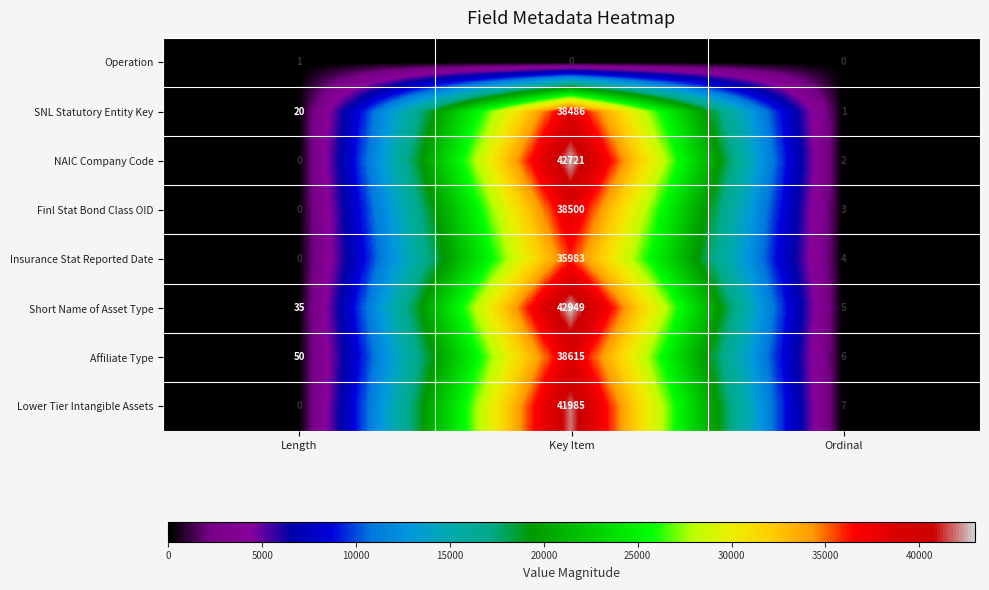

How many values in the Insurance Stat Reported Date series are below 4?

1